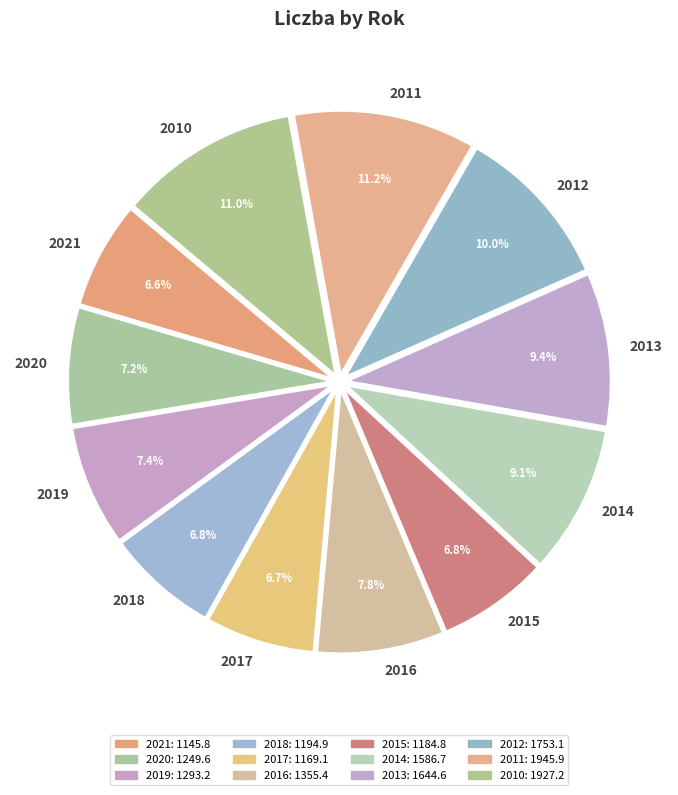

To the nearest percent, what portion does 2014 represent?

9%